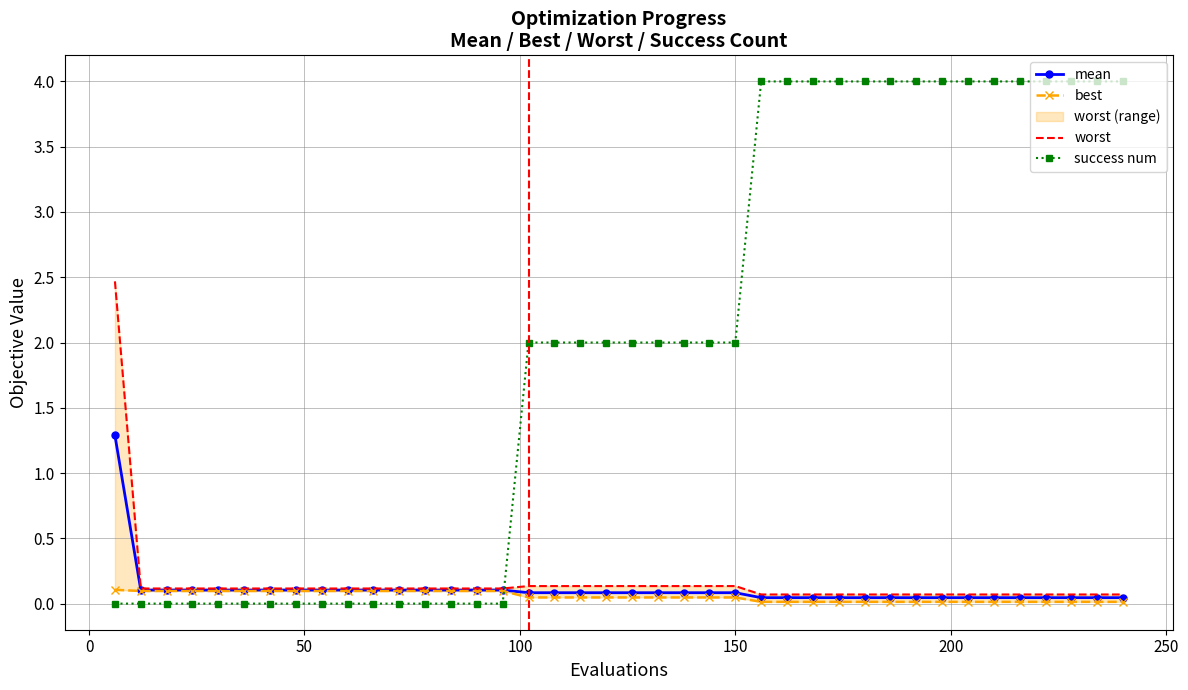

After their last crossing, which series has the higher values: mean or success num?

success num